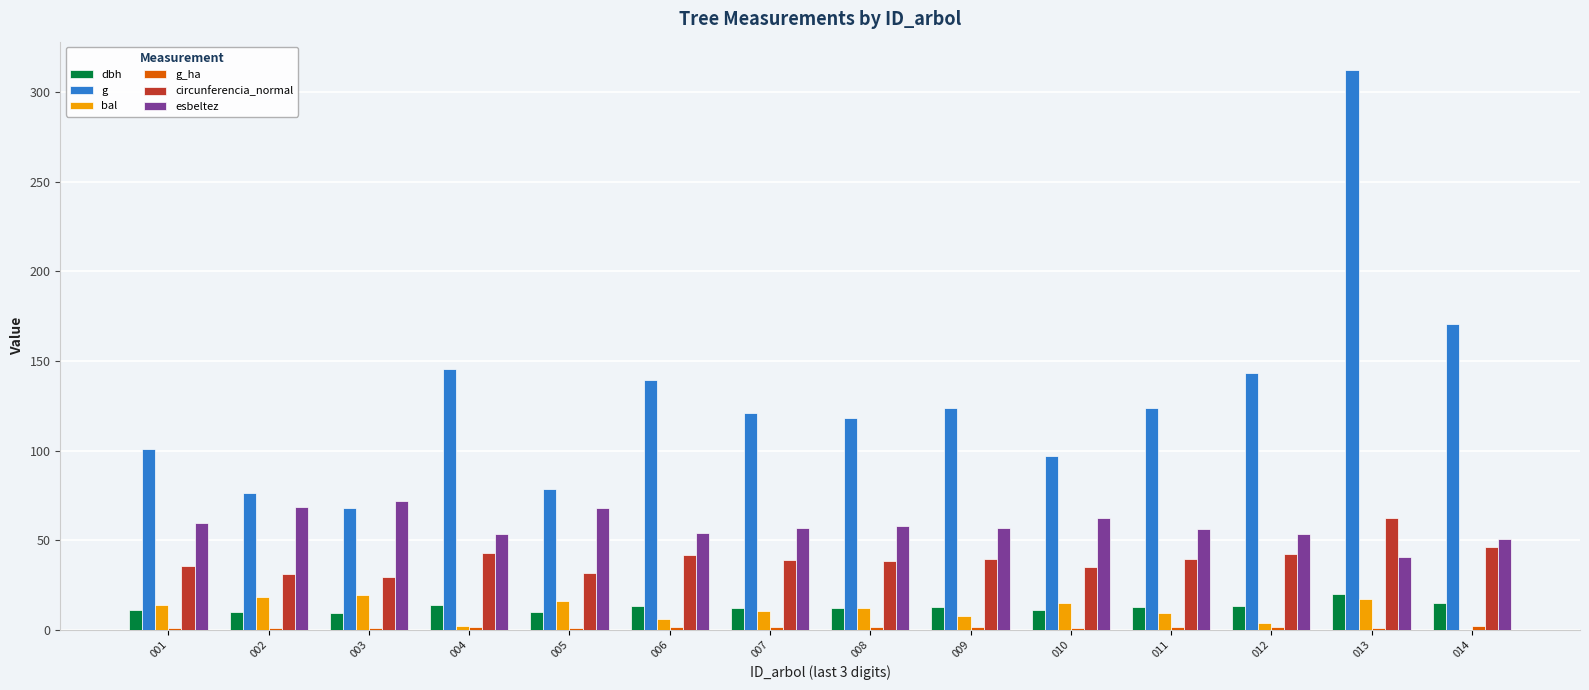

Is the value of esbeltez at 008 greater than the value of g at 013?

No